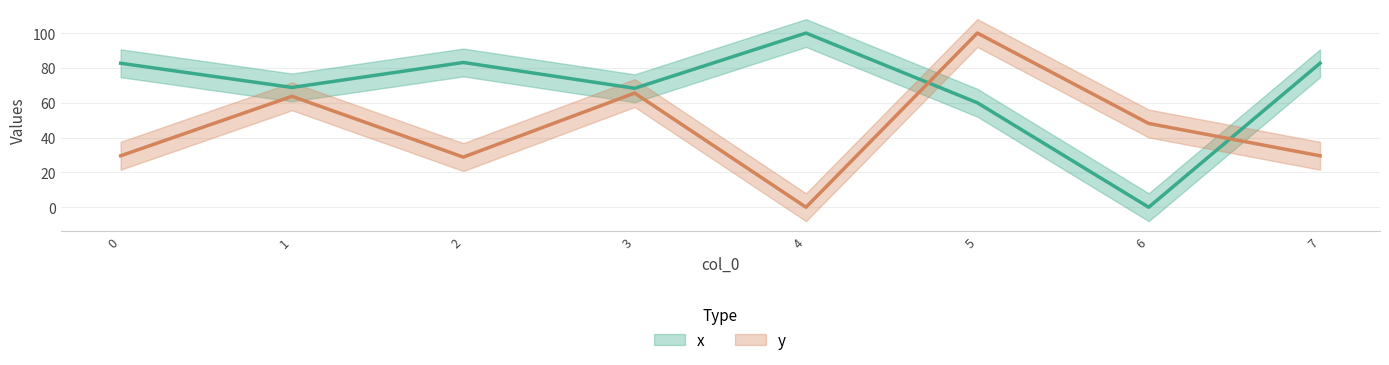

What is the average value of the y series?

45.6